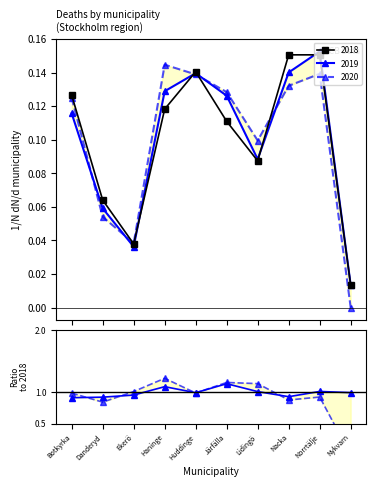

Reading right to left, transcribe all the data shown in this chart.

2019/2018: Nykvarn=1.0	Norrtälje=1.0	Nacka=0.9	Lidingö=1.0	Järfälla=1.1	Huddinge=1.0	Haninge=1.1	Ekerö=1.0	Danderyd=0.9	Botkyrka=0.9
2020/2018: Nykvarn=0.0	Norrtälje=0.9	Nacka=0.9	Lidingö=1.1	Järfälla=1.2	Huddinge=1.0	Haninge=1.2	Ekerö=1.0	Danderyd=0.8	Botkyrka=1.0